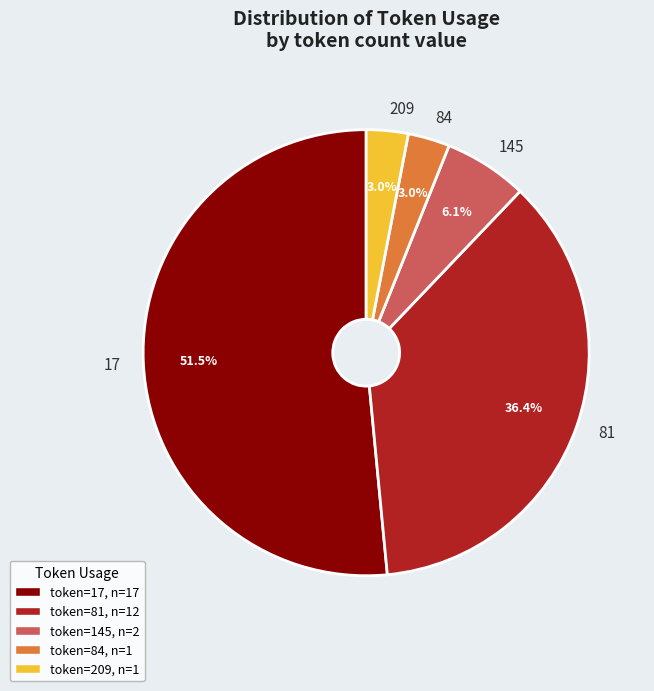

Which slice is the largest?

17